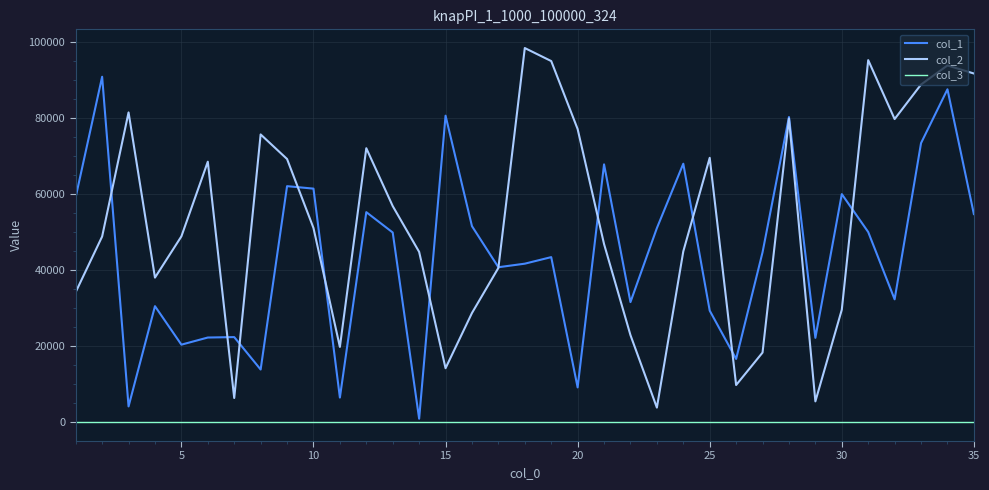

Does the chart display data point markers on the line(s)?

No